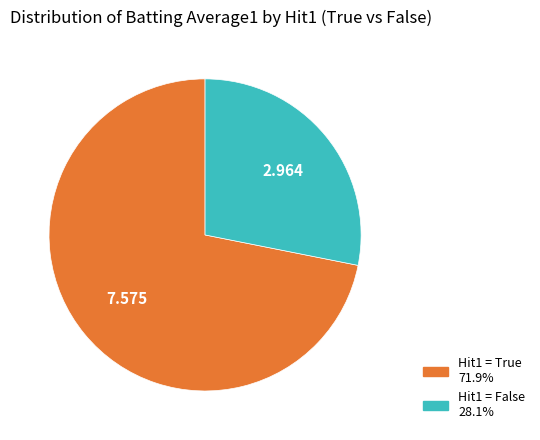

How many slices are in this pie chart?

2